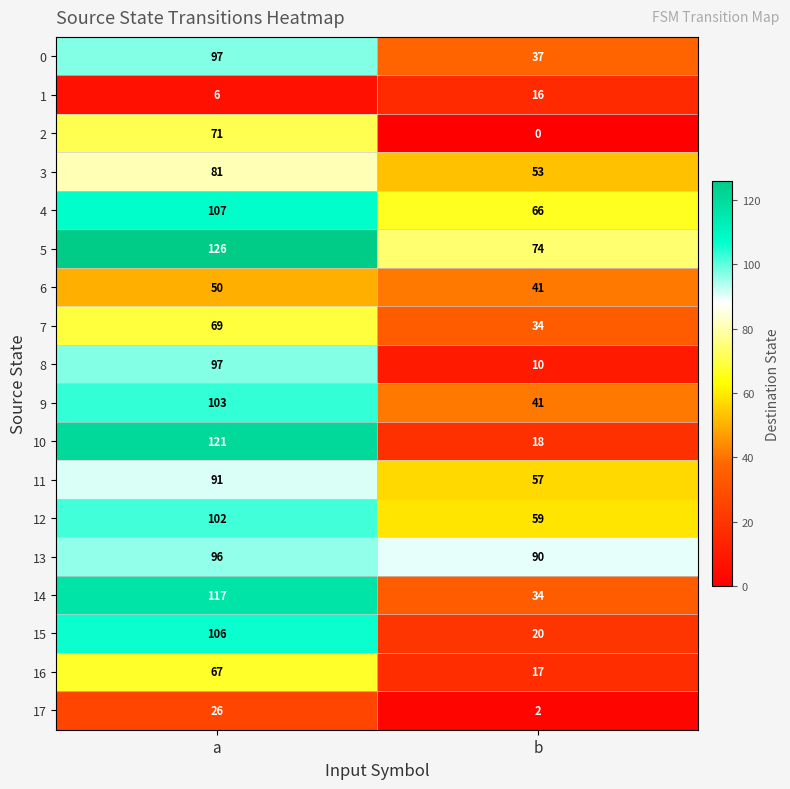

Which category has the highest value across all series?

a